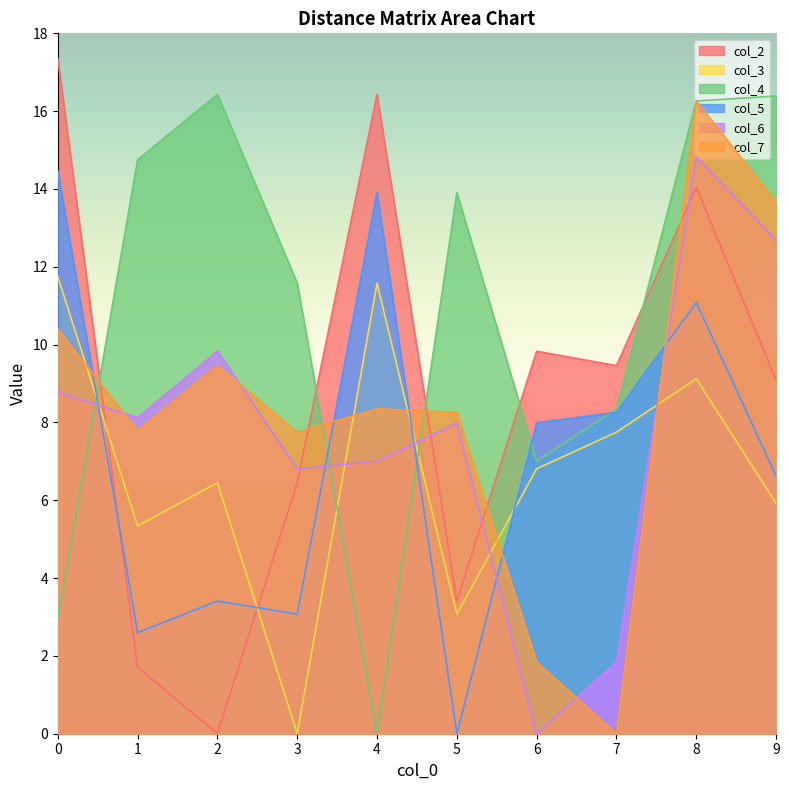

What is the maximum value for col_6?

14.8